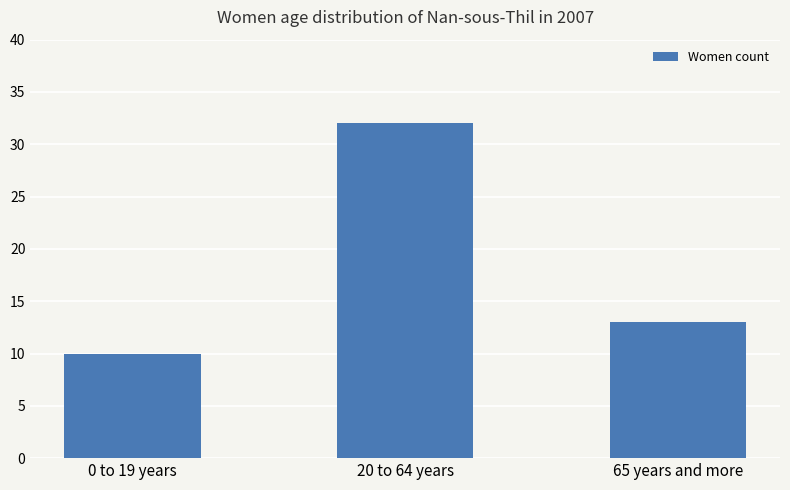

At which label is the value closest to 21?

65 years and more